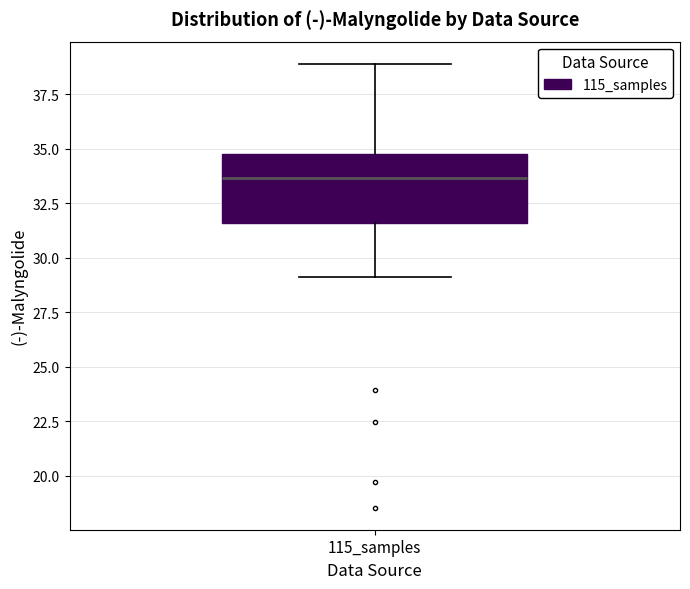

Read this box plot against the y-axis: the position of the median line, the range covered by the box, and the ends of both whiskers. The values are not printed on the chart, so give them approximately, as read against the axis.

median 33.5, box 31.5 to 35.0, whiskers 29.0 to 39.0